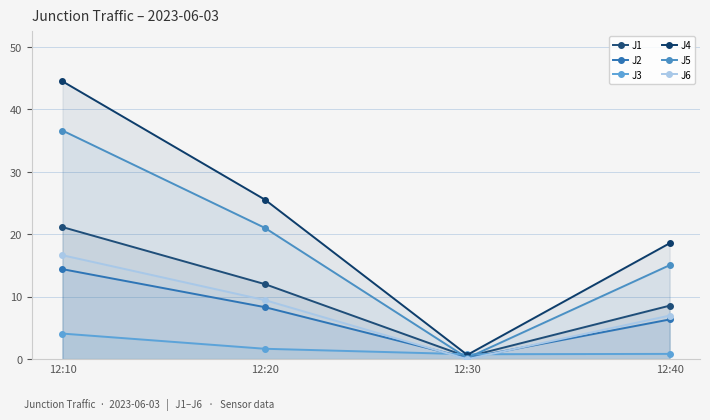

Is the value of J2 at 12:20 greater than the value of J5 at 12:20?

No